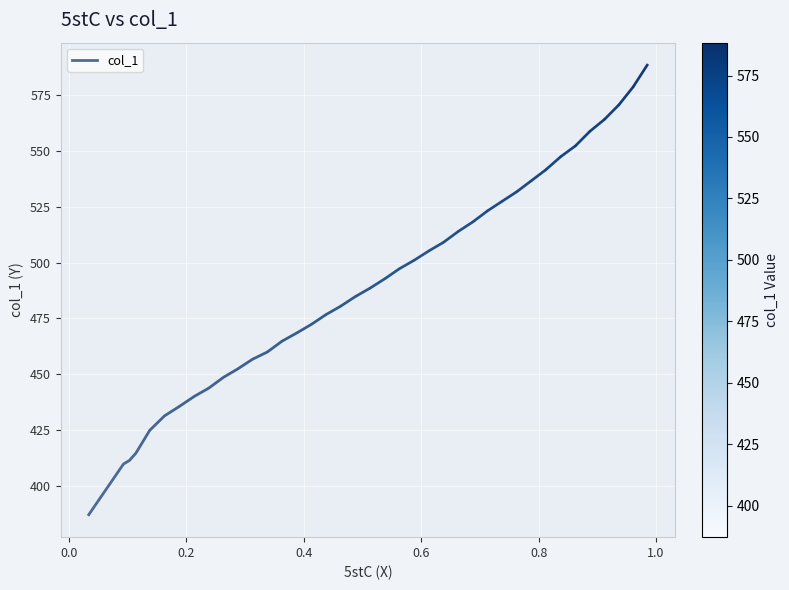

Is it true that the value at −0.2 is 1042.3?

False